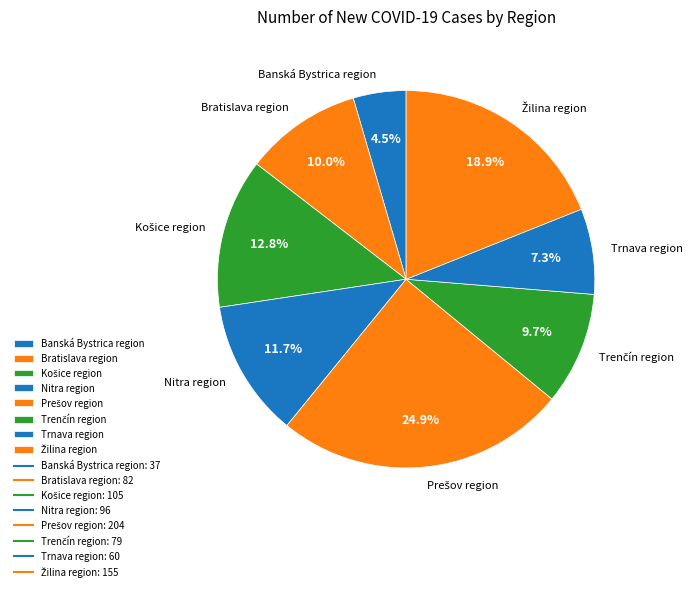

How many slices are in this pie chart?

8